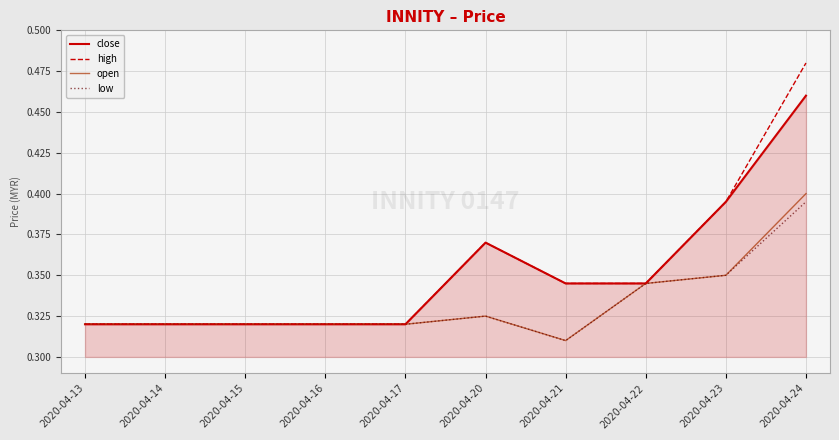

The value of high at 2020-04-14 is 0.4. True or false?

False